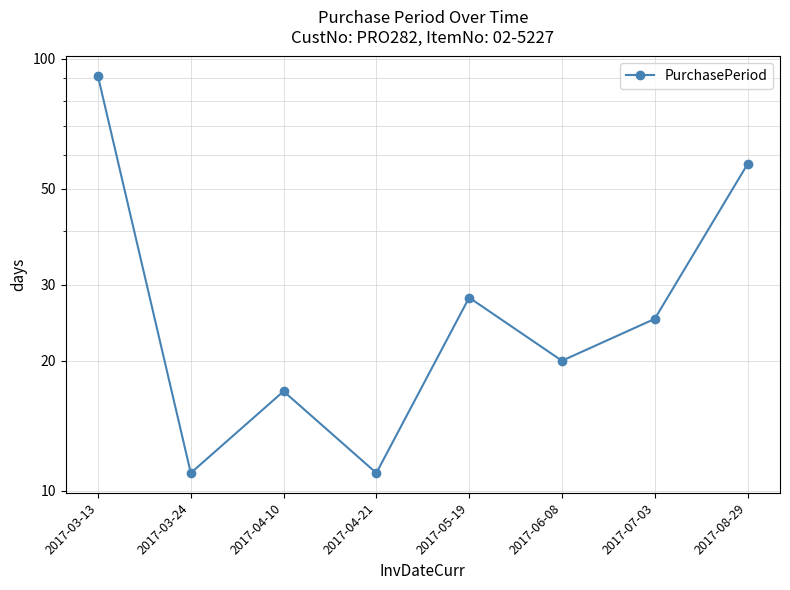

List the labels in order of value, smallest first.

2017-03-24, 2017-04-21, 2017-04-10, 2017-06-08, 2017-07-03, 2017-05-19, 2017-08-29, 2017-03-13